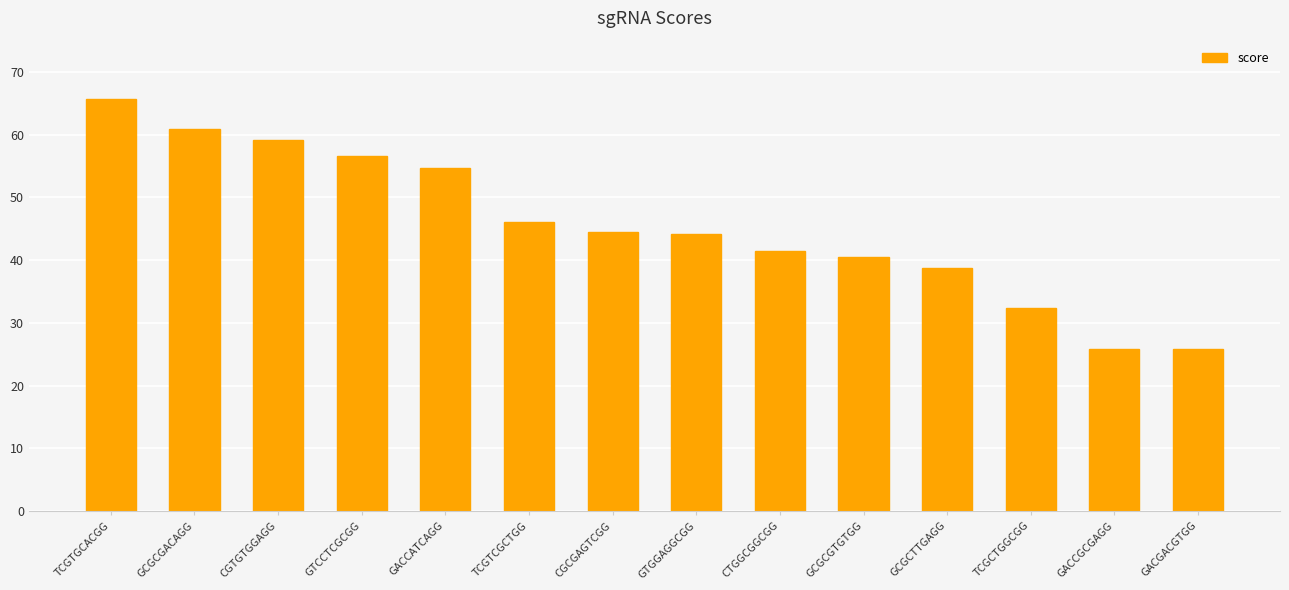

What position from the right is GACGACGTGG?

1